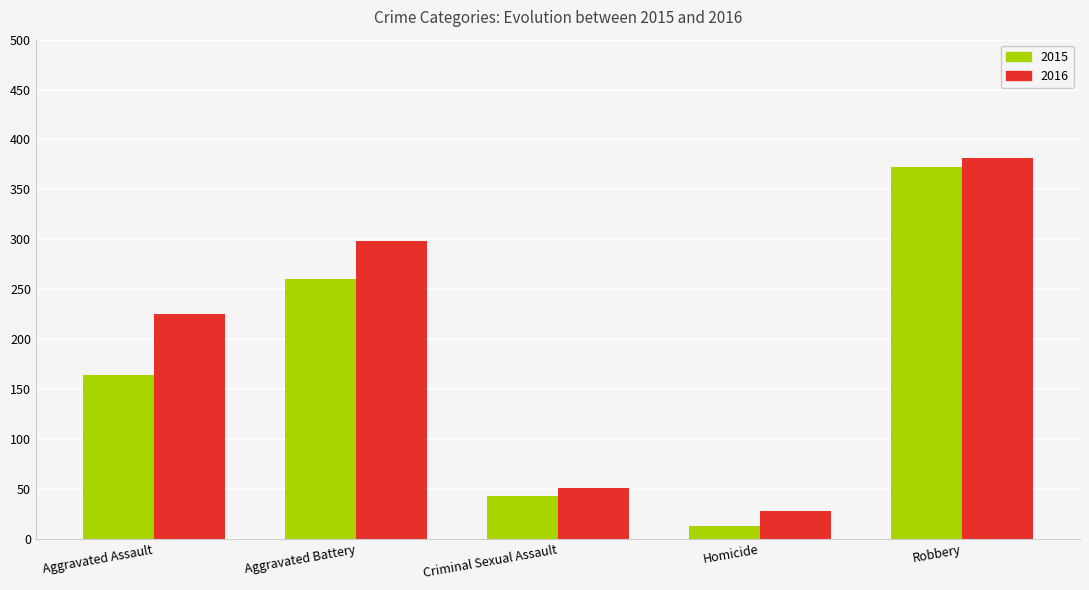

How many groups of bars are there?

5